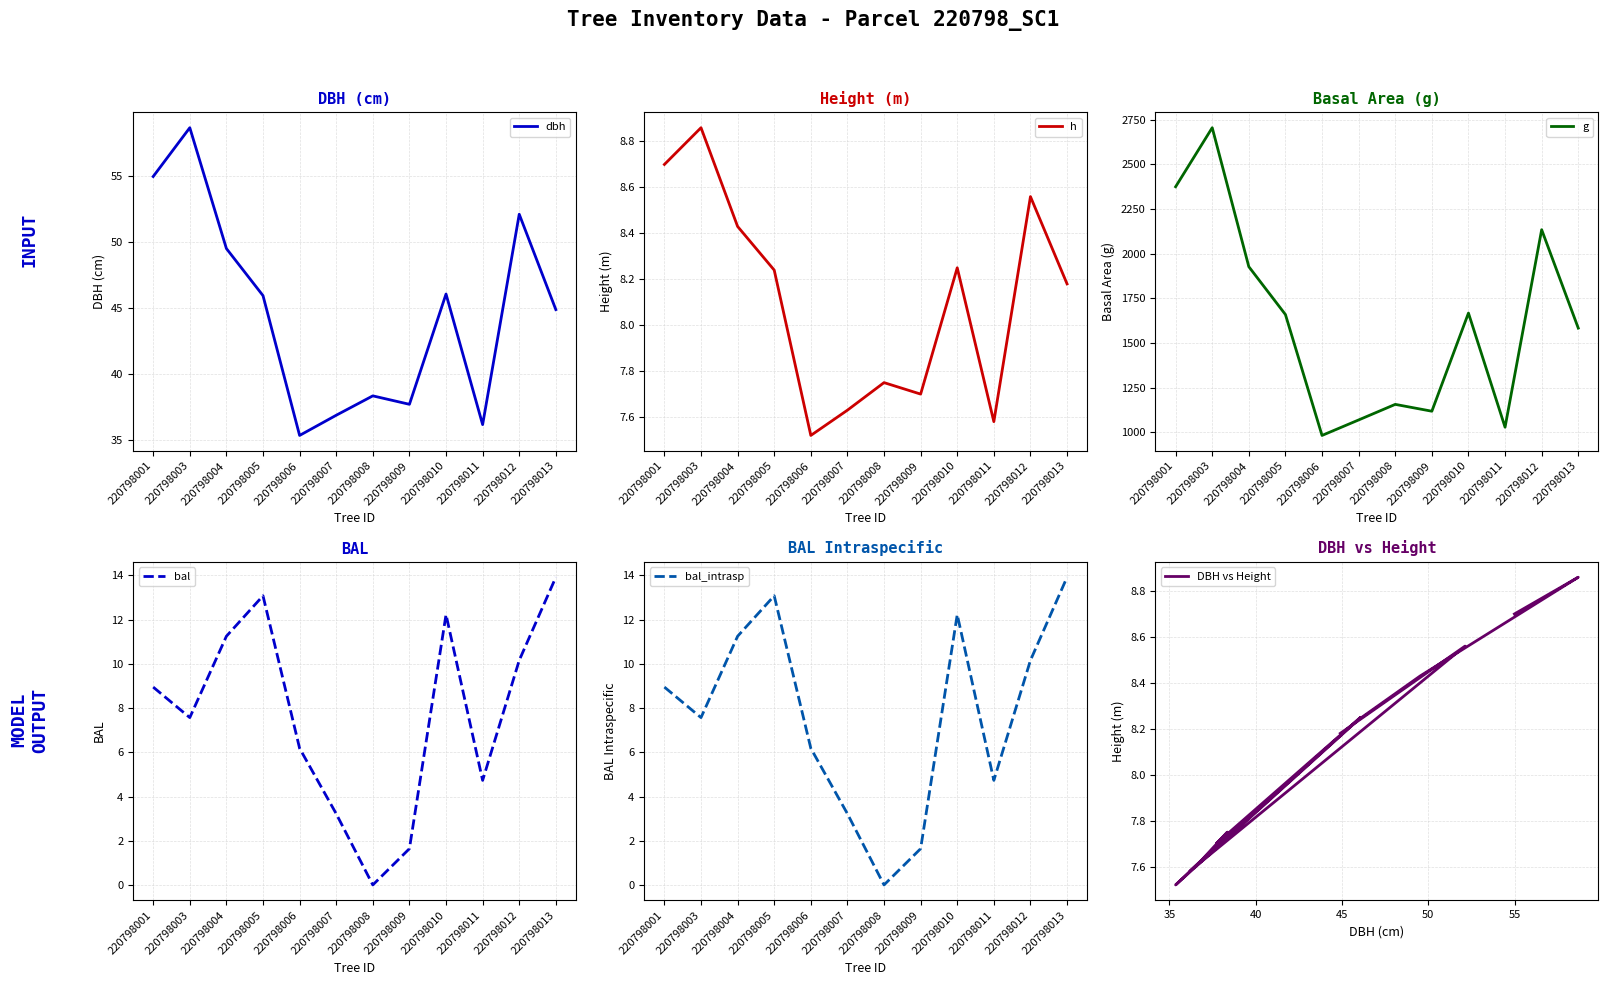

At which label does DBH vs Height first exceed 8?

220798001